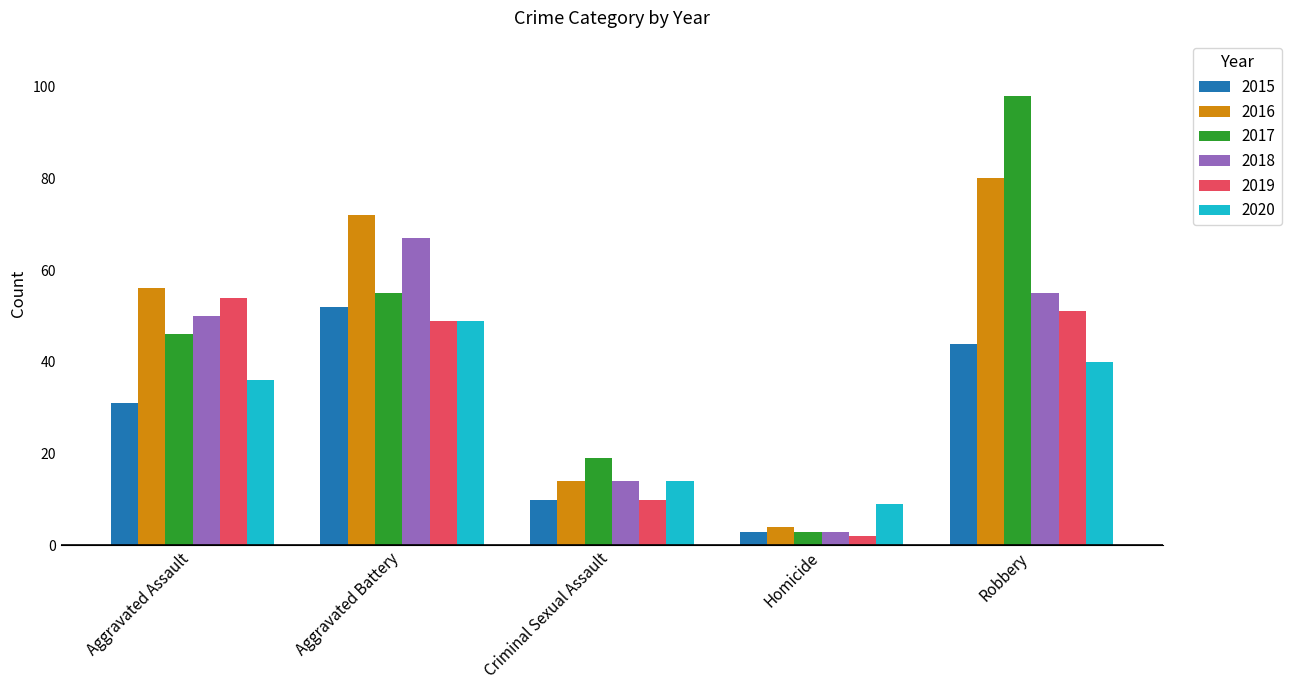

Reading left to right, transcribe all the data shown in this chart.

2015: Aggravated Assault=31	Aggravated Battery=52	Criminal Sexual Assault=10	Homicide=3	Robbery=44
2016: Aggravated Assault=56	Aggravated Battery=72	Criminal Sexual Assault=14	Homicide=4	Robbery=80
2017: Aggravated Assault=46	Aggravated Battery=55	Criminal Sexual Assault=19	Homicide=3	Robbery=98
2018: Aggravated Assault=50	Aggravated Battery=67	Criminal Sexual Assault=14	Homicide=3	Robbery=55
2019: Aggravated Assault=54	Aggravated Battery=49	Criminal Sexual Assault=10	Homicide=2	Robbery=51
2020: Aggravated Assault=36	Aggravated Battery=49	Criminal Sexual Assault=14	Homicide=9	Robbery=40